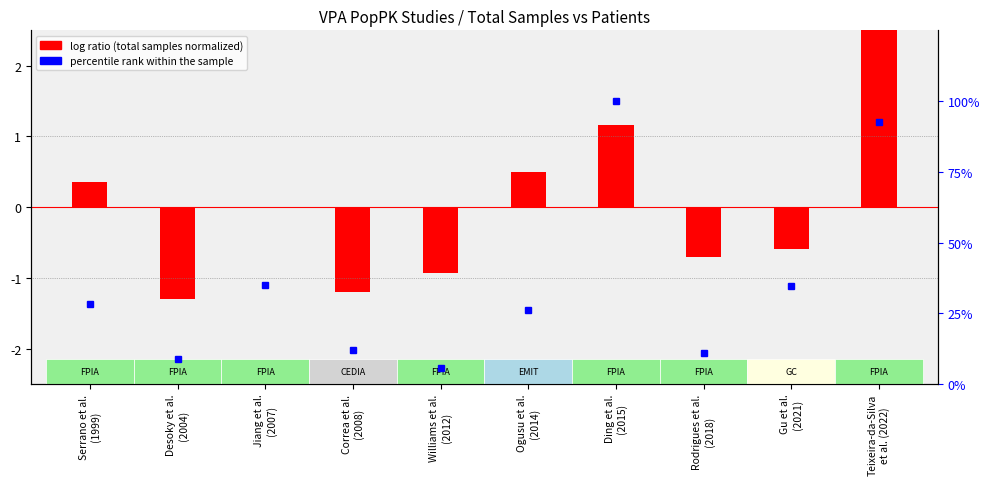

What position from the left is Ogusu et al.
(2014)?

6